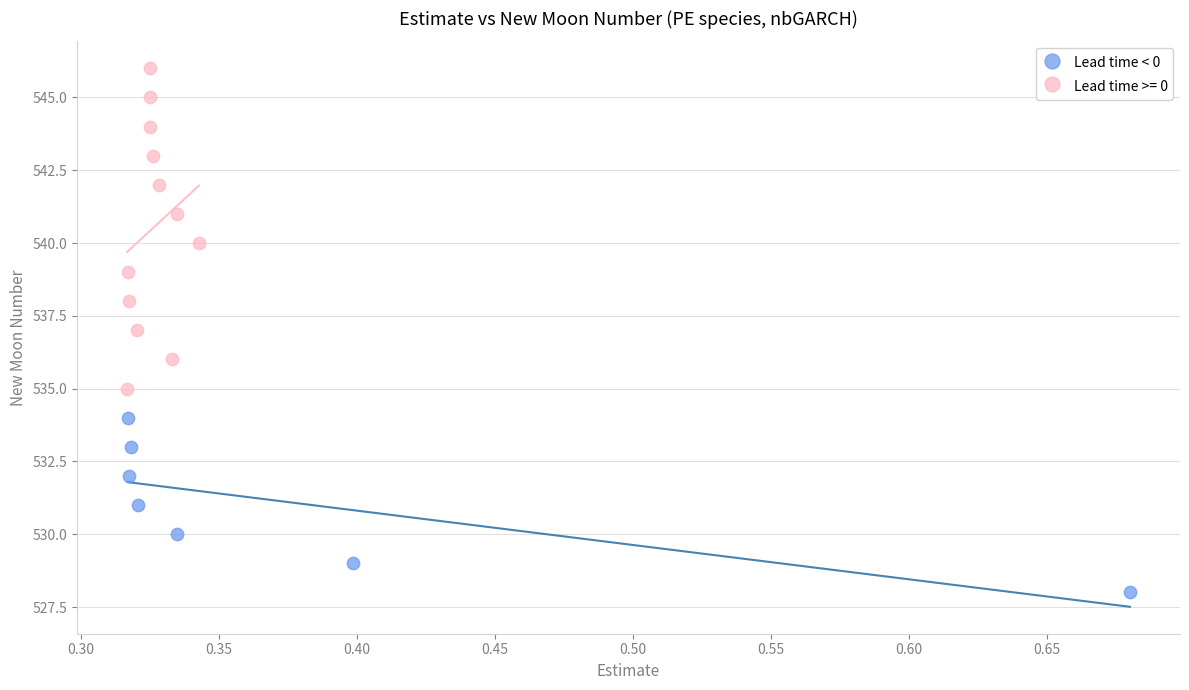

Which series has the largest Y range (max minus min)?

Lead time >= 0